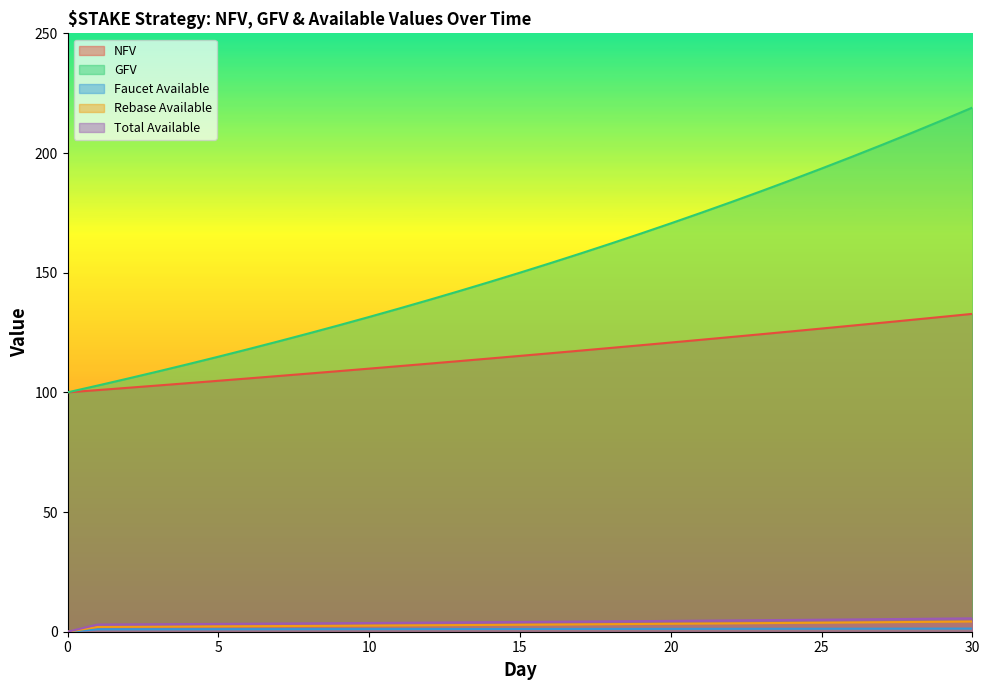

The value of NFV at 19 is 119.7. True or false?

True